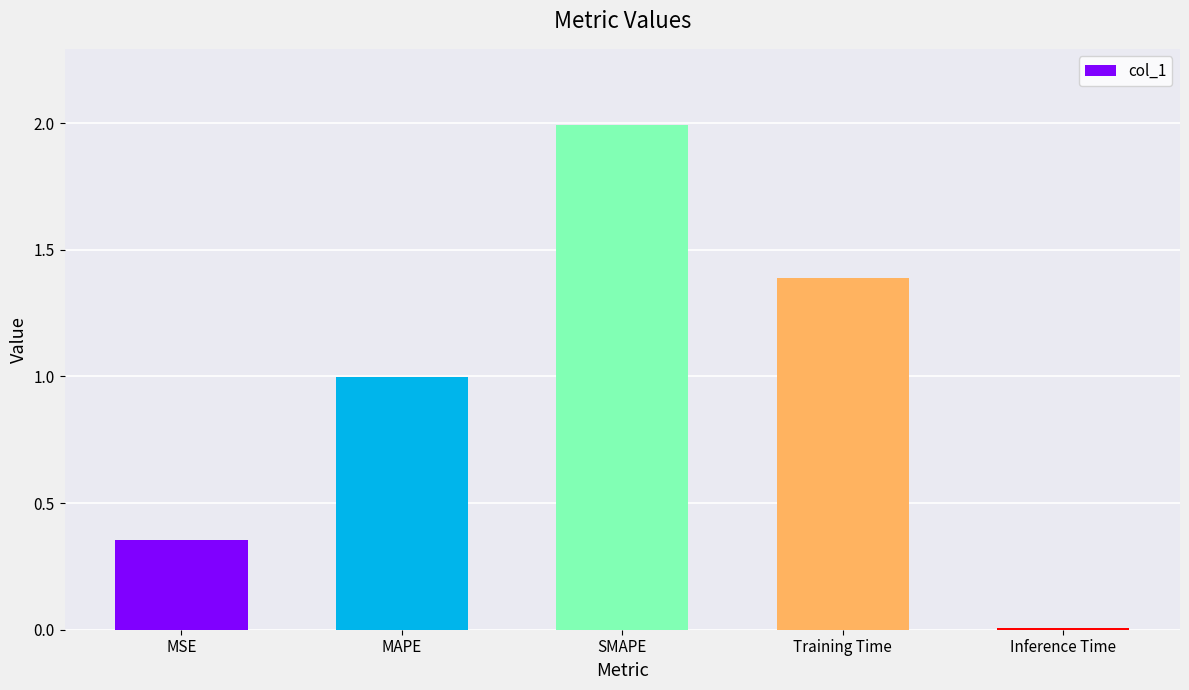

At which category does the chart reach its peak across all series?

SMAPE